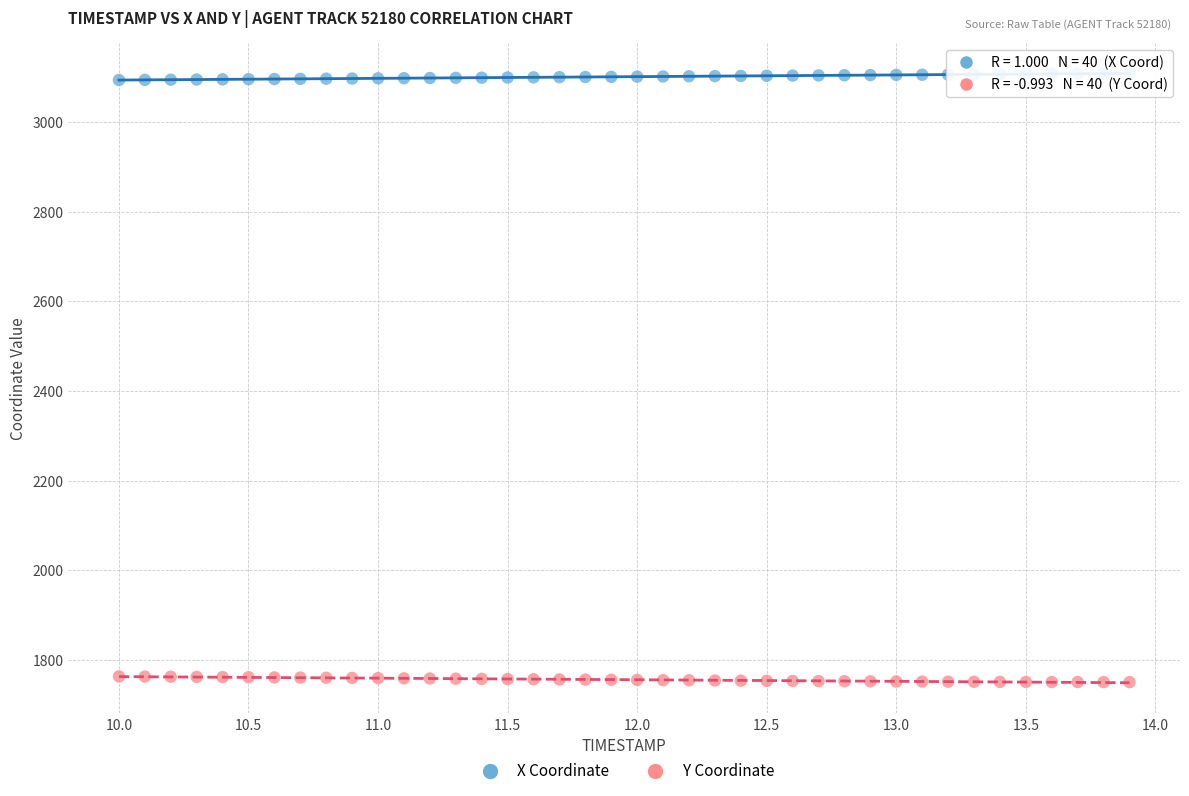

Which series contains the highest Y value?

X Coordinate